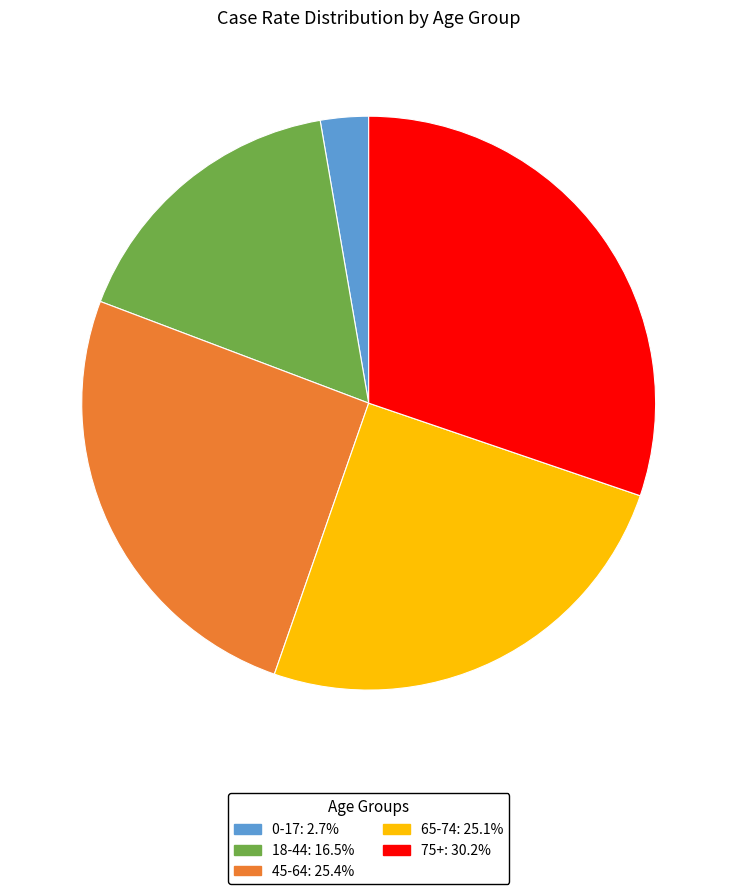

Which category has the smallest portion of the pie?

0-17